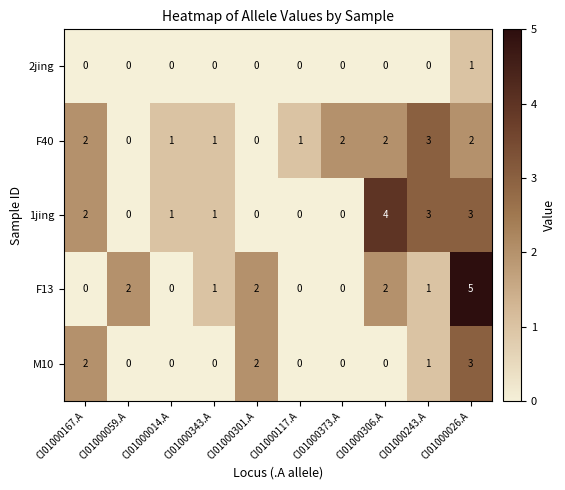

Where does the F13 series first go above 1?

CI01000059.A